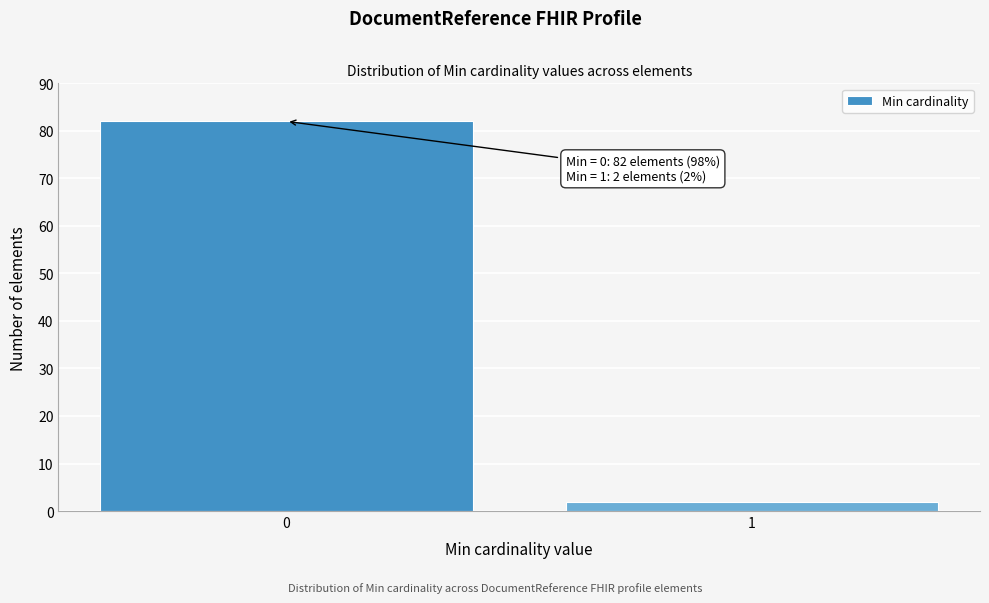

Reading right to left, transcribe all the data shown in this chart.

2	82